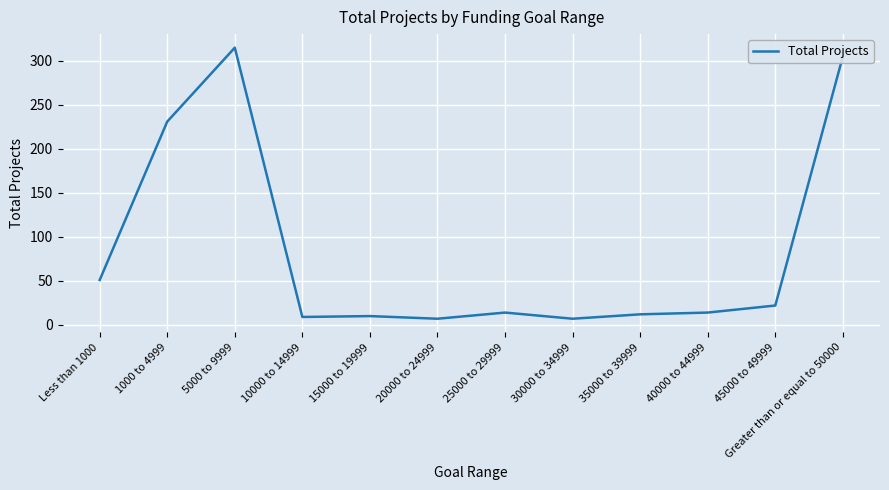

What is the change in value from 1000 to 4999 to 45000 to 49999?

-209